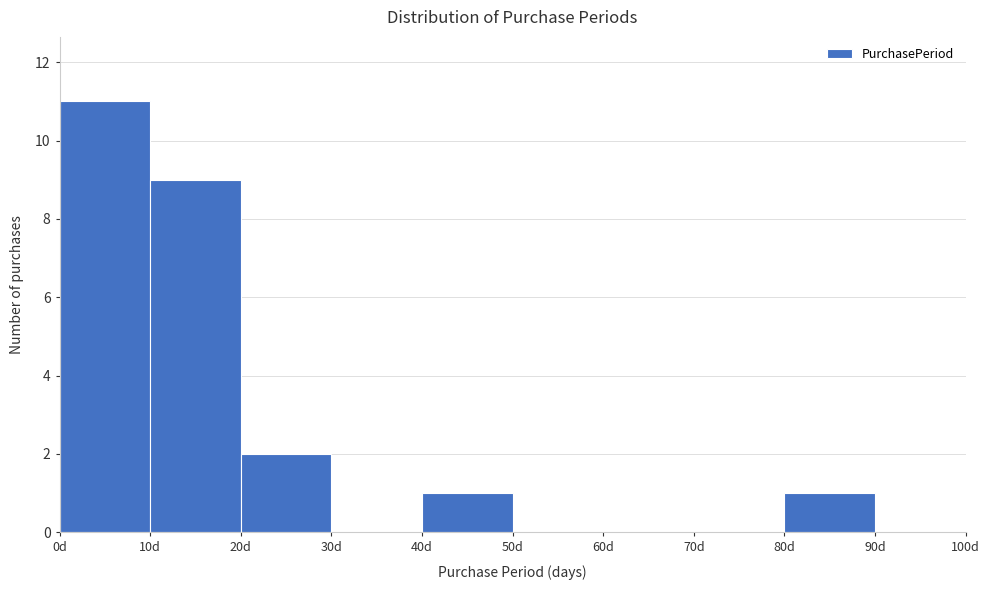

Reading left to right, transcribe this chart: for each bar, give the range it covers on the x-axis and its height. The values are not printed on the chart, so give them approximately, as read against the axis.

0 to 10: 11
10 to 20: 9
20 to 30: 2
30 to 40: 0
40 to 50: 1
50 to 60: 0
60 to 70: 0
70 to 80: 0
80 to 90: 1
90 to 100: 0